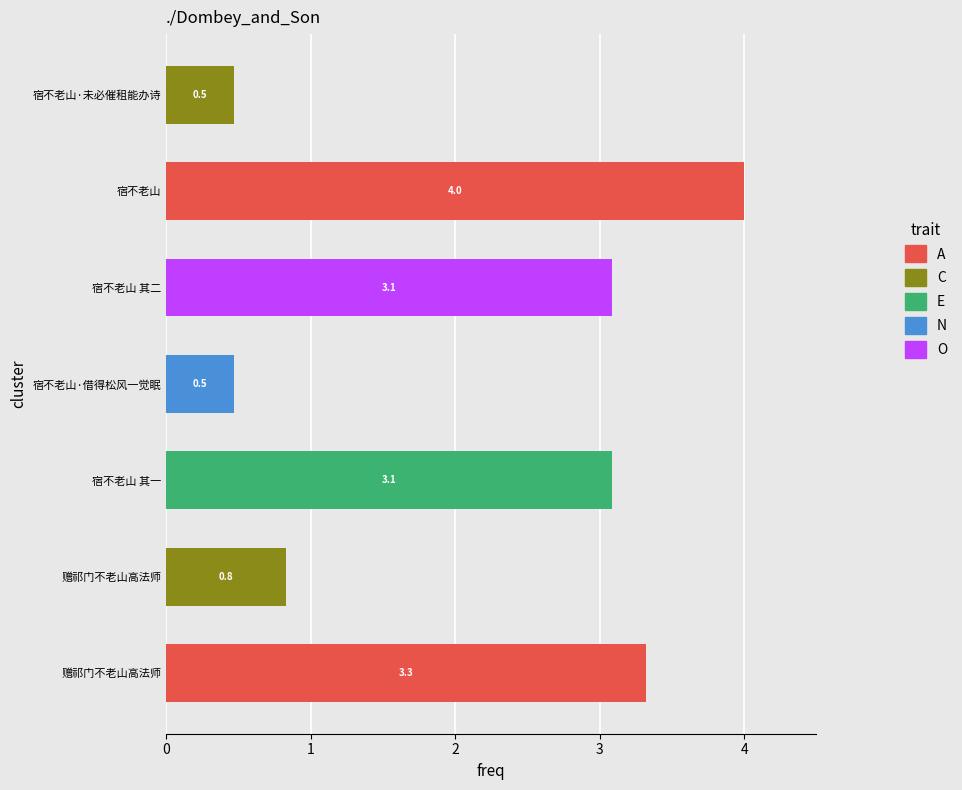

Are the bars horizontal?

Yes